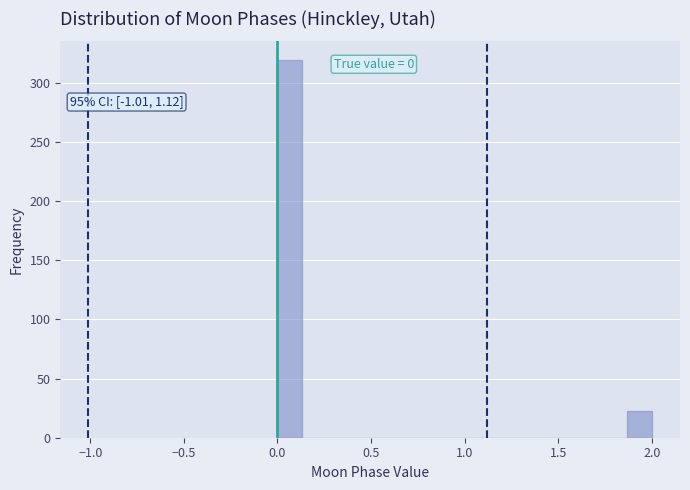

Around what value on the x-axis is the tallest bar? Give the approximate position of its centre, as read against the axis.

0.05